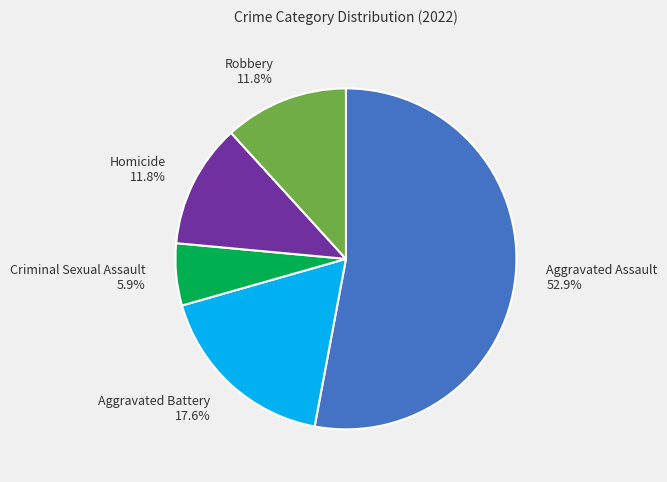

The Homicide slice represents 12% of the pie. True or false?

True